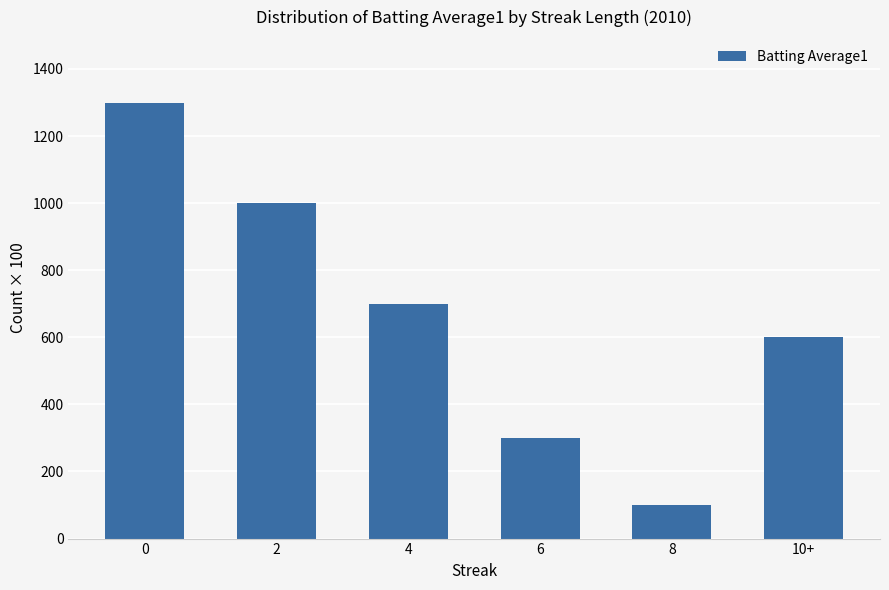

What is the sum of all values?

4000